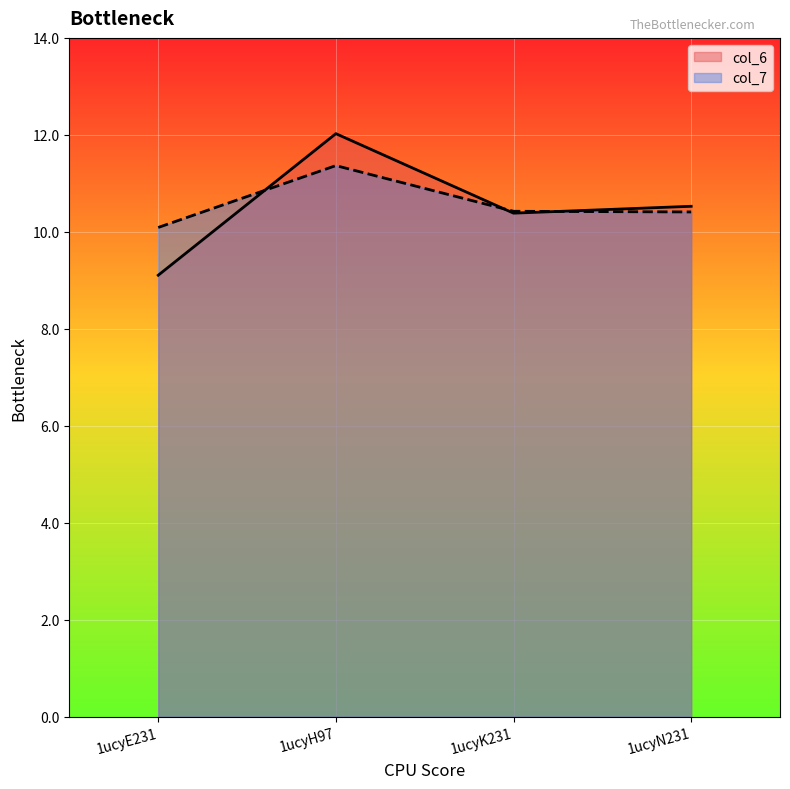

List the series in order of their overall mean, lowest first.

col_6, col_7